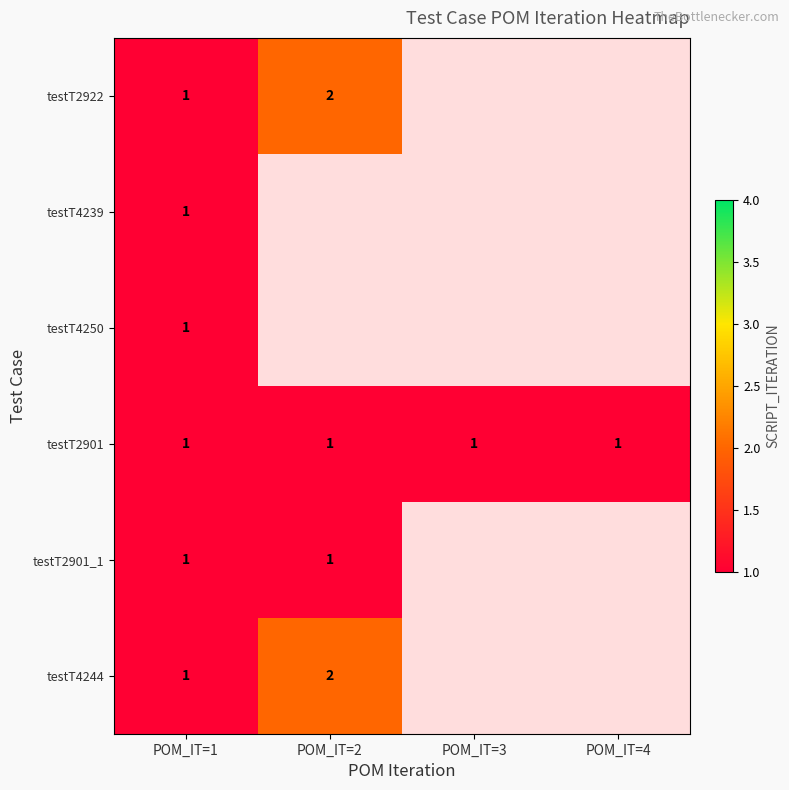

Is it true that testT2901 equals 1 at POM_IT=3?

True